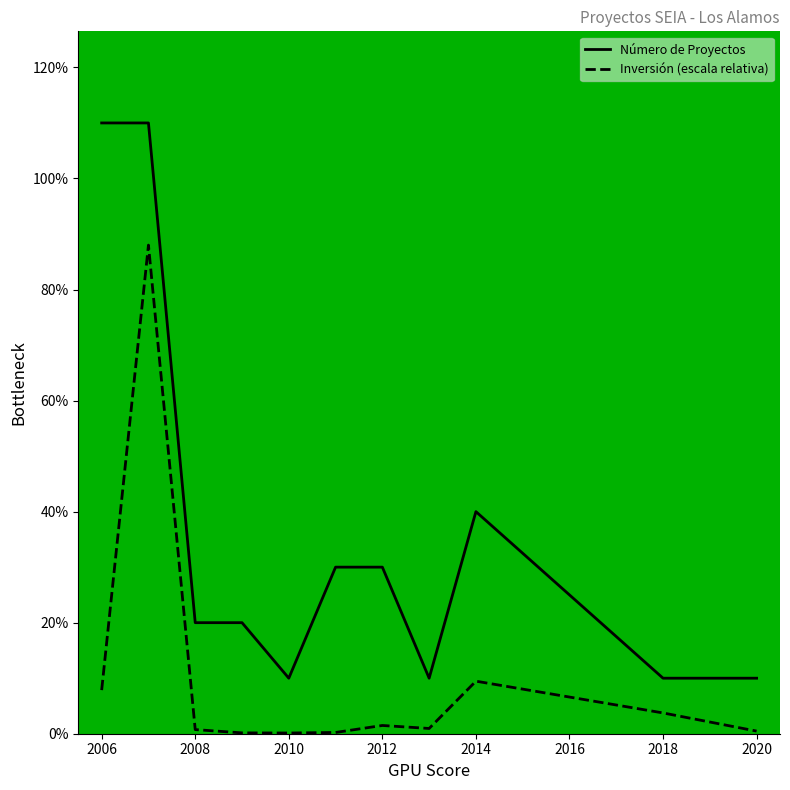

Does the chart have visible grid lines?

No